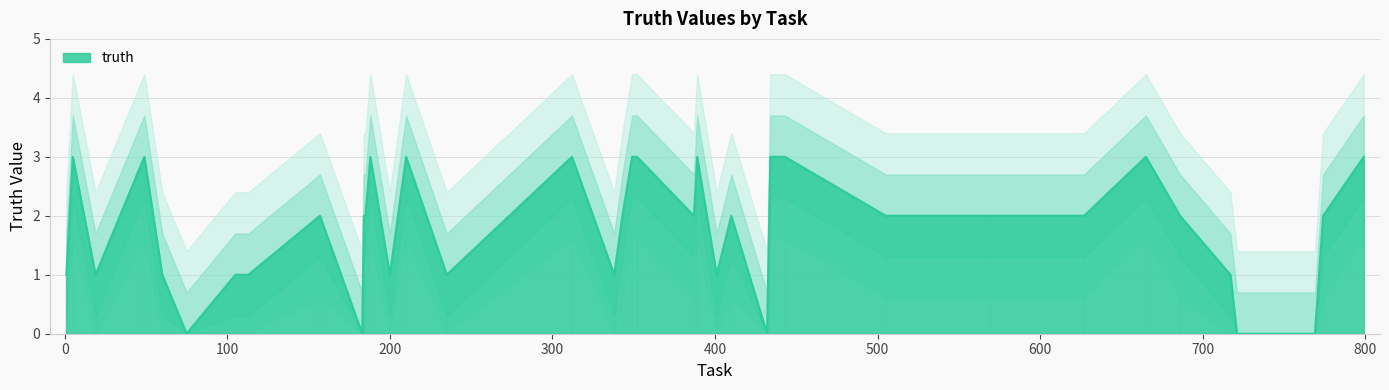

The chart shows a value of 3 at 188. True or false?

True